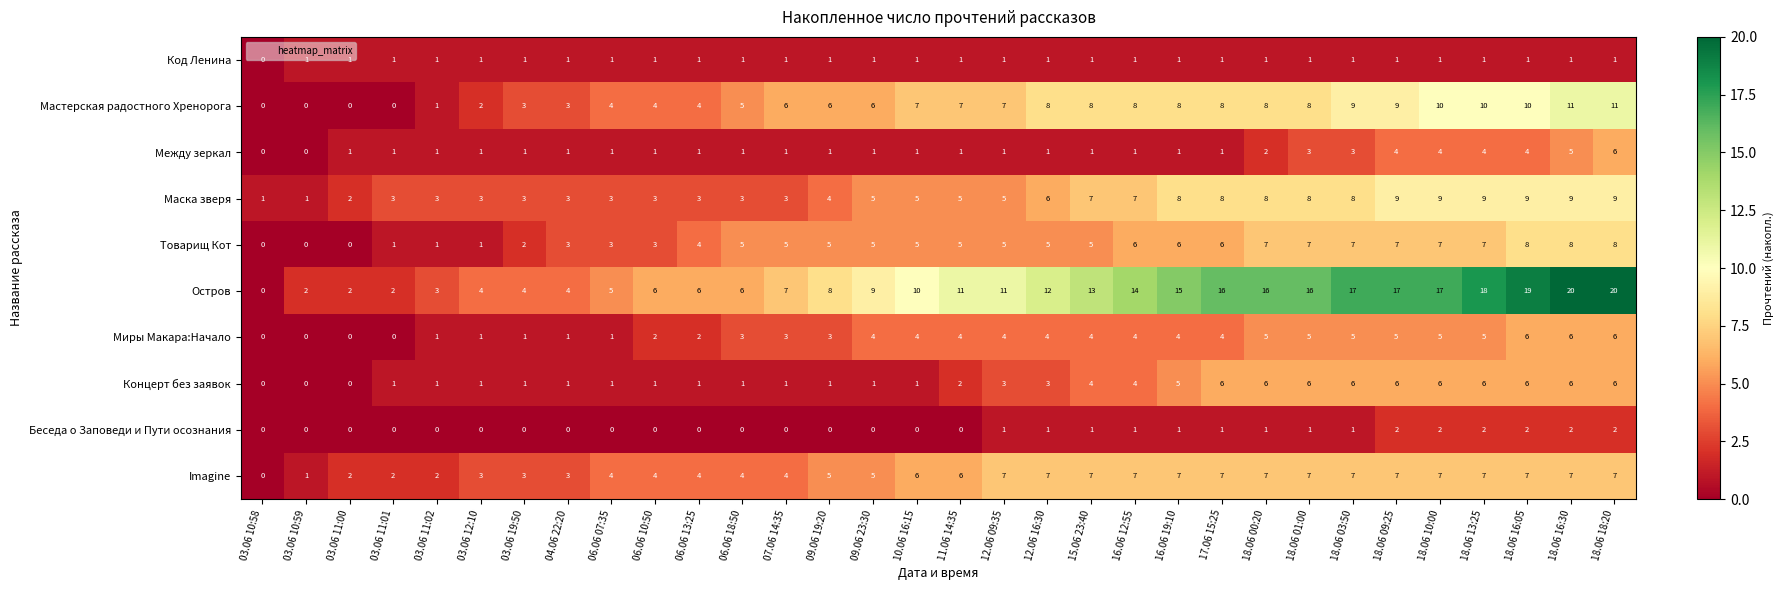

At which category is the sum across all series the highest?

18.06 18:20